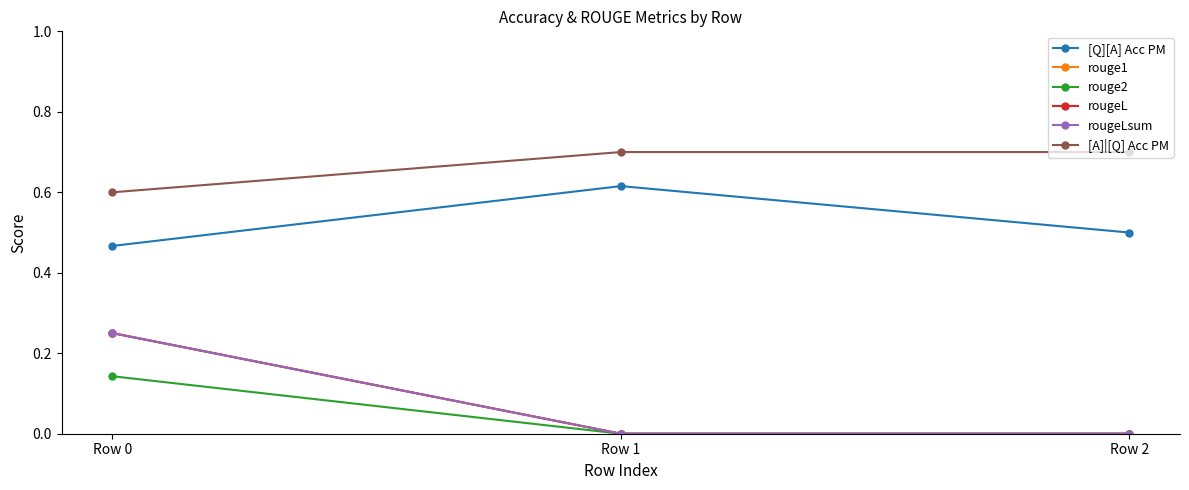

Does the chart display data point markers on the line(s)?

Yes